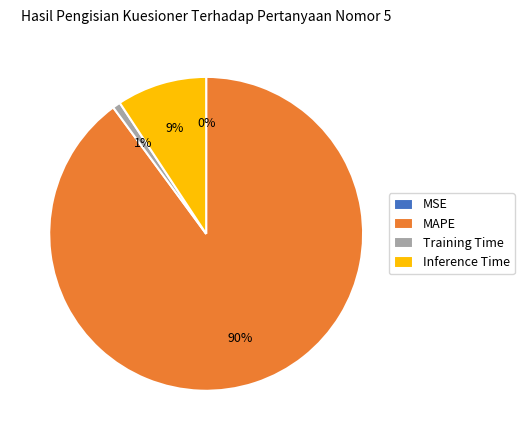

Between MAPE and Training Time, which is larger?

MAPE